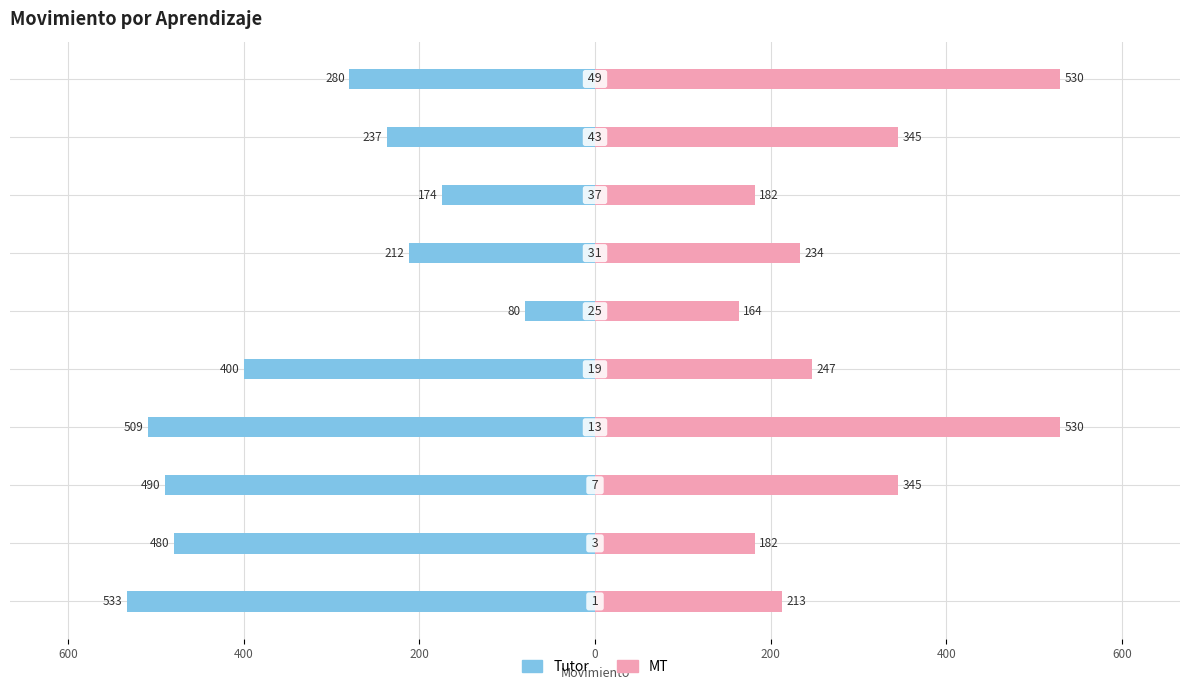

What are all the series names shown in the legend?

Tutor, MT